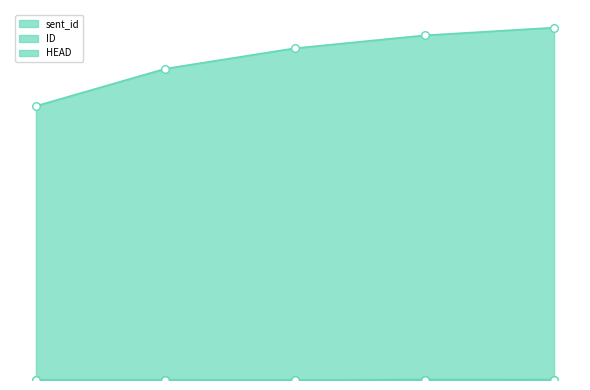

Is the value of HEAD at 2 greater than the value of ID at 1?

No